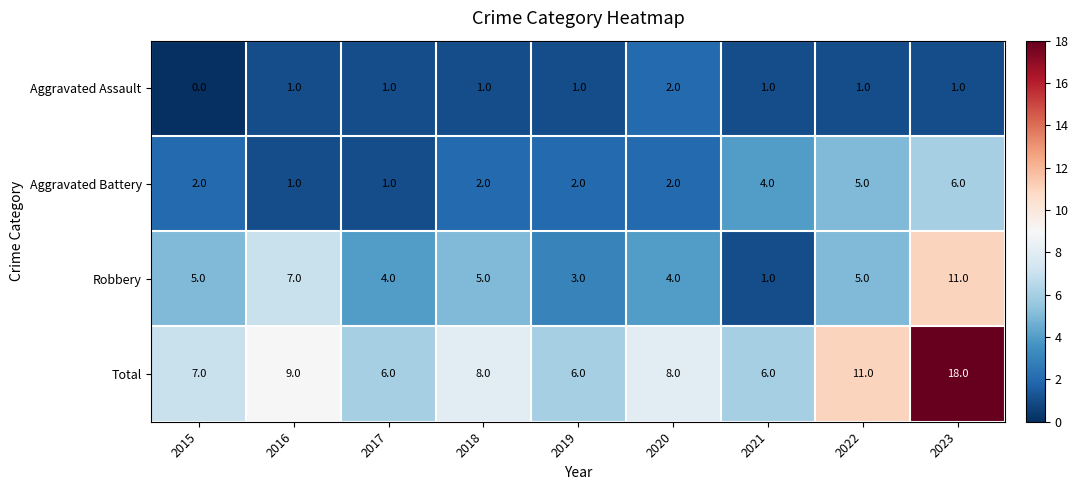

Which series has the largest total across all categories?

Total